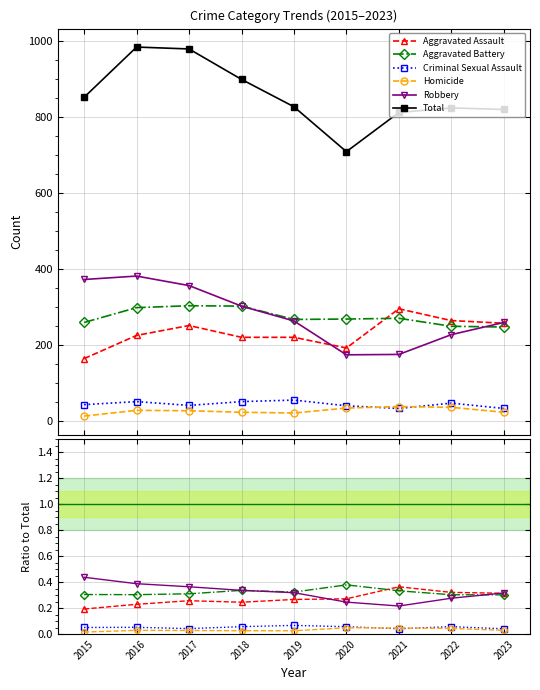

True or false: Homicide and Robbery intersect in this chart.

False